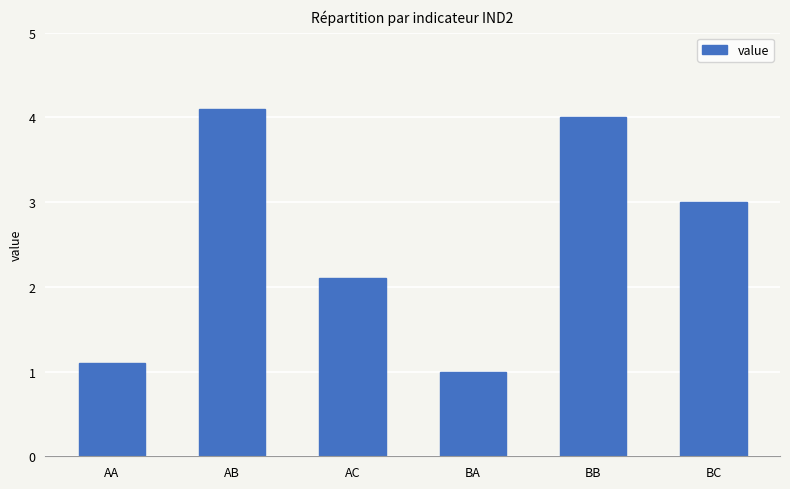

Which category has the lowest value across all series?

BA